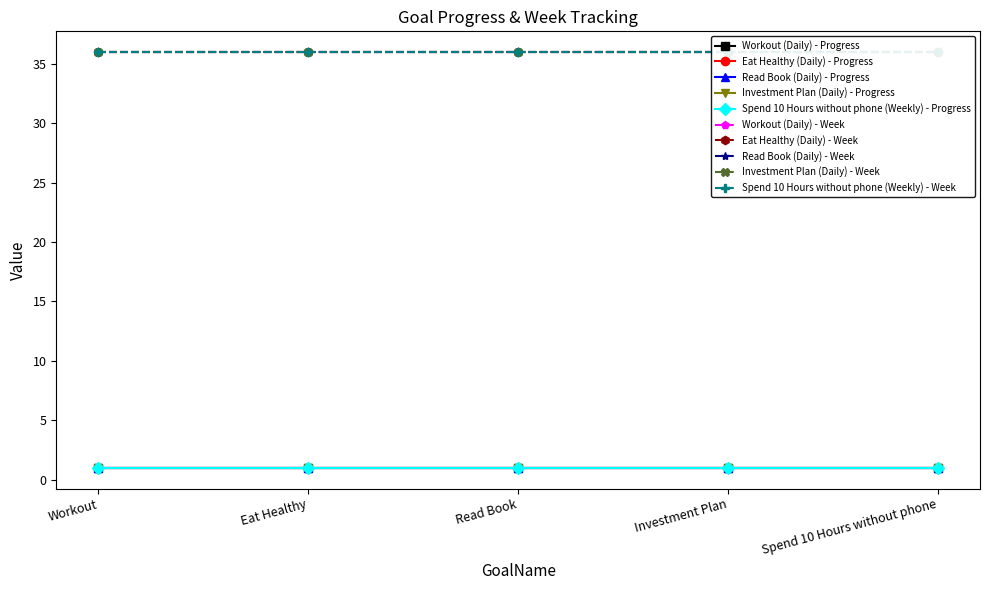

True or false: Week and Progress intersect in this chart.

False